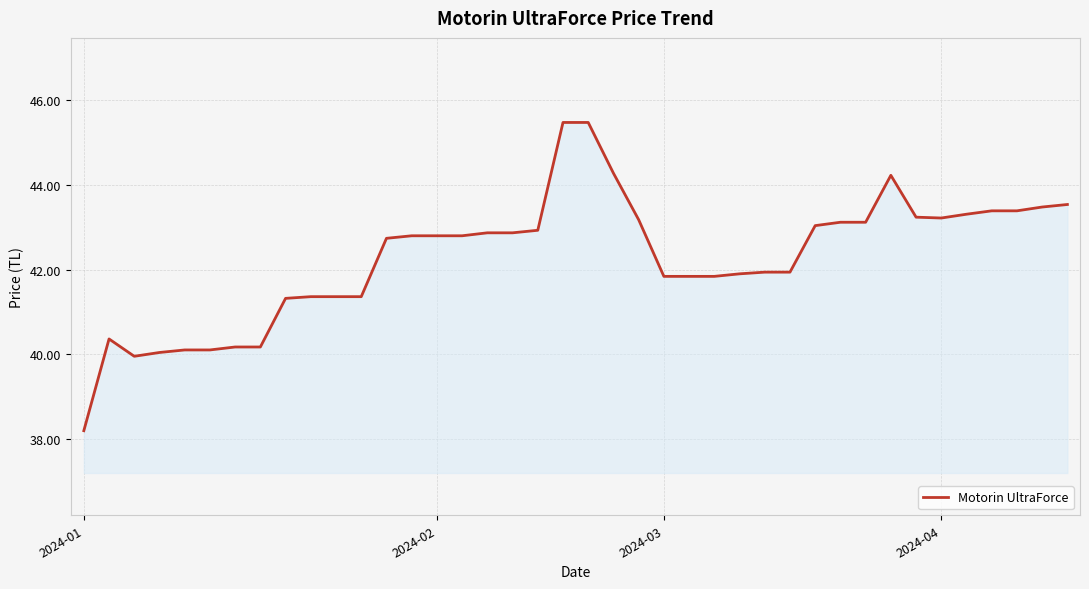

What is the difference between the maximum and minimum values?

7.3